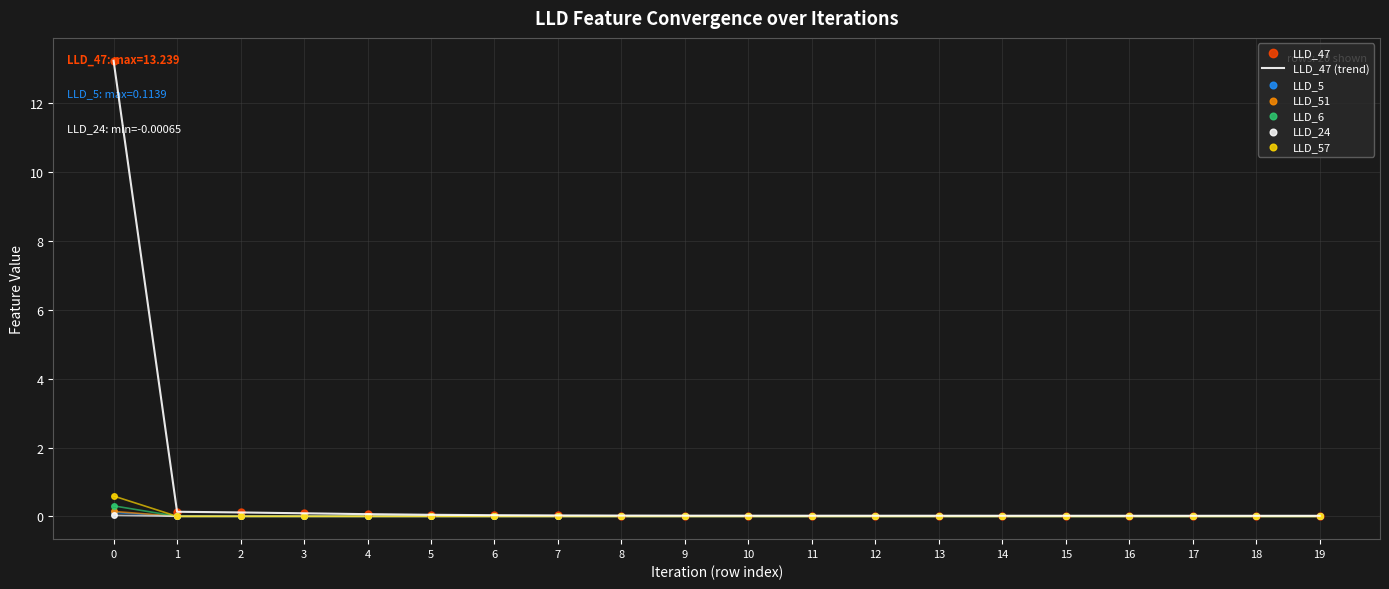

Which series has the widest spread of Y values?

LLD_47